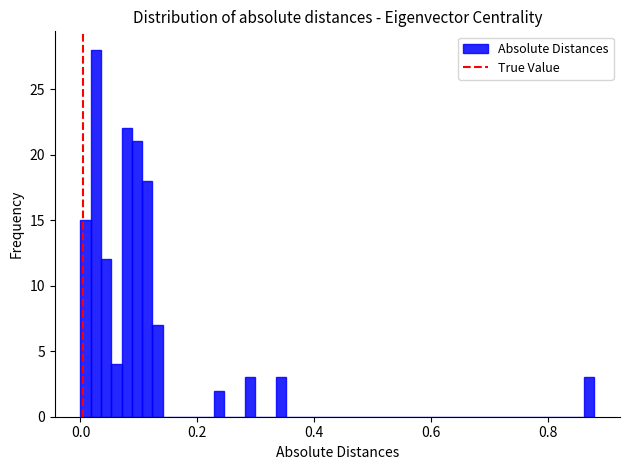

Around what value on the x-axis is the tallest bar? Give the approximate position of its centre, as read against the axis.

0.02